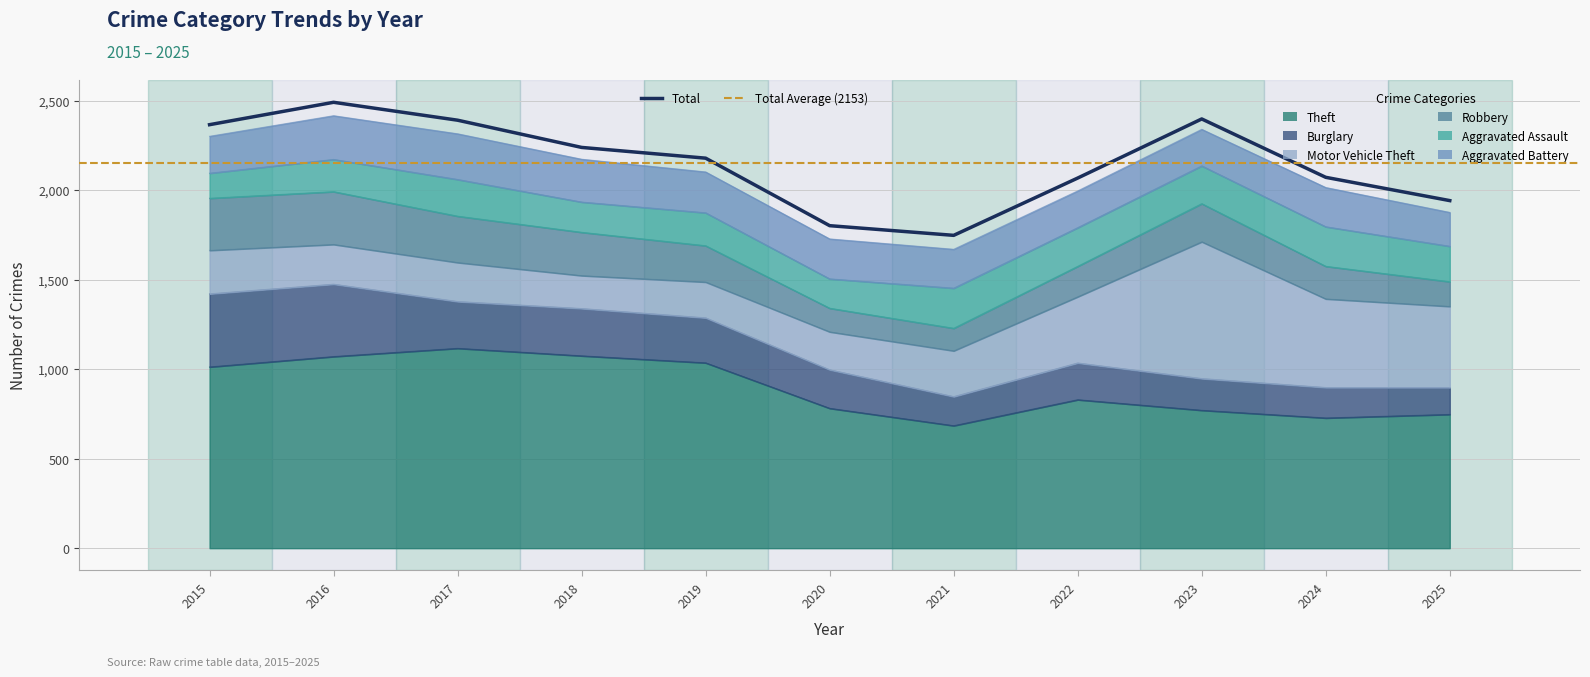

What is the sum of the Motor Vehicle Theft values at 2017 and 2018?

402